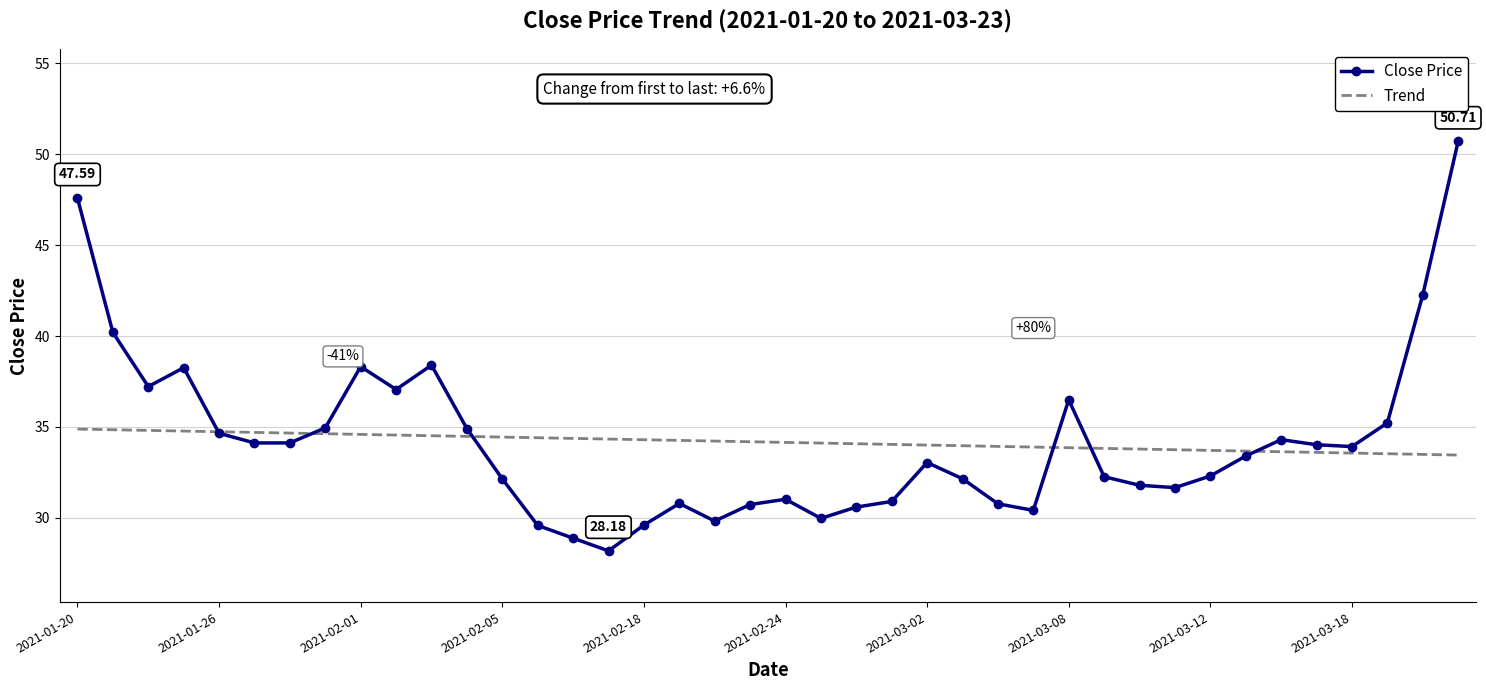

Rank the series by their maximum value, from highest to lowest.

Close Price, Trend